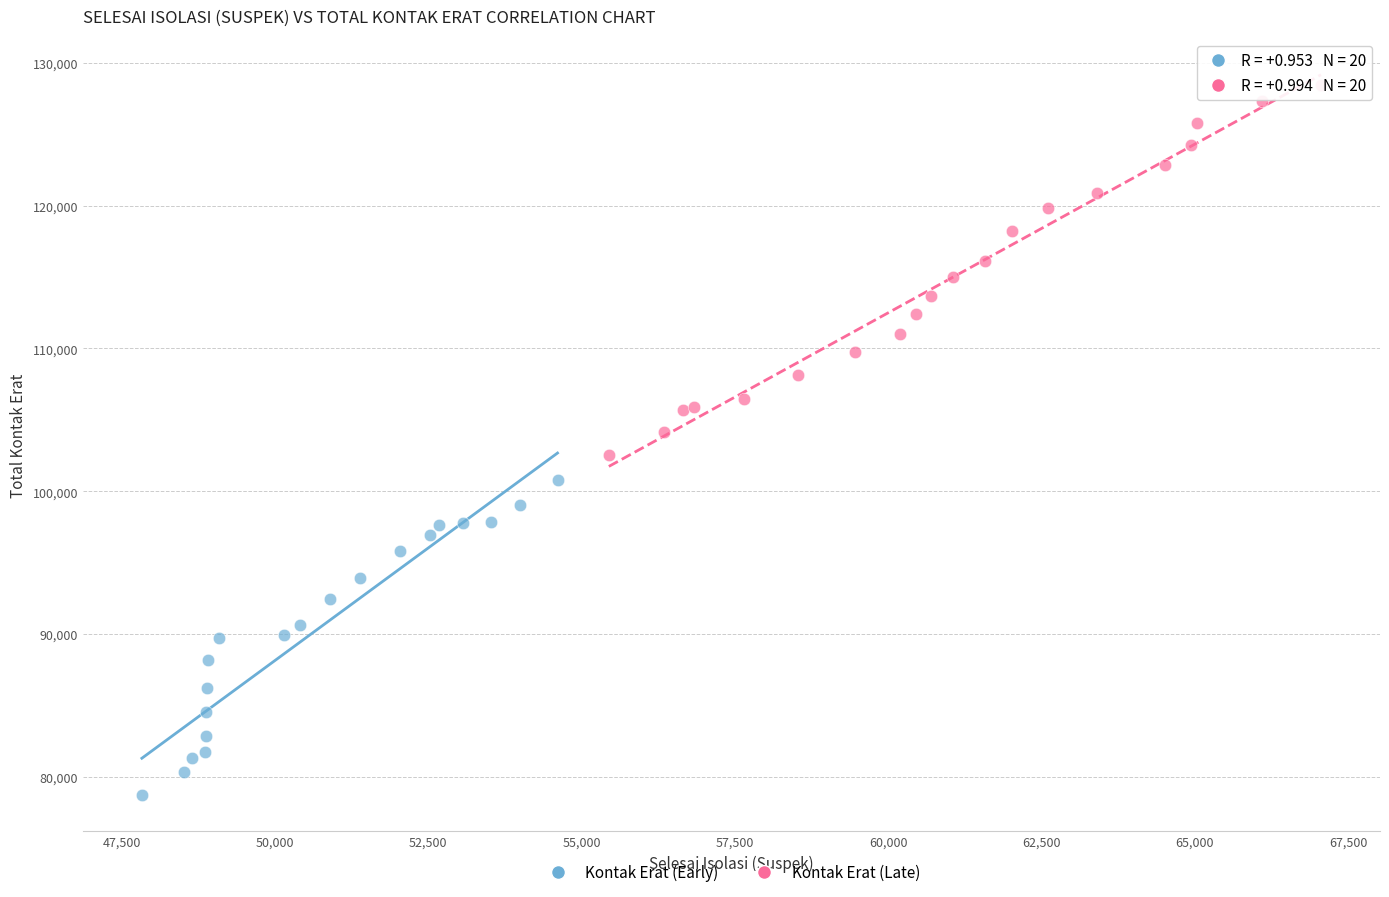

What are all the series names shown in the legend?

Kontak Erat (Early), Kontak Erat (Late)